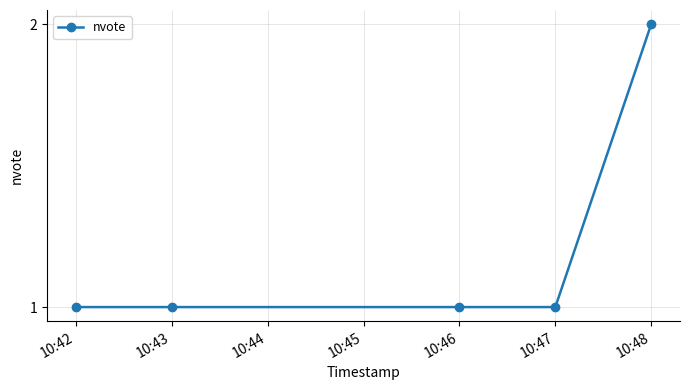

Approximately how many times larger is the value at 10:48 compared to 10:46?

2.0